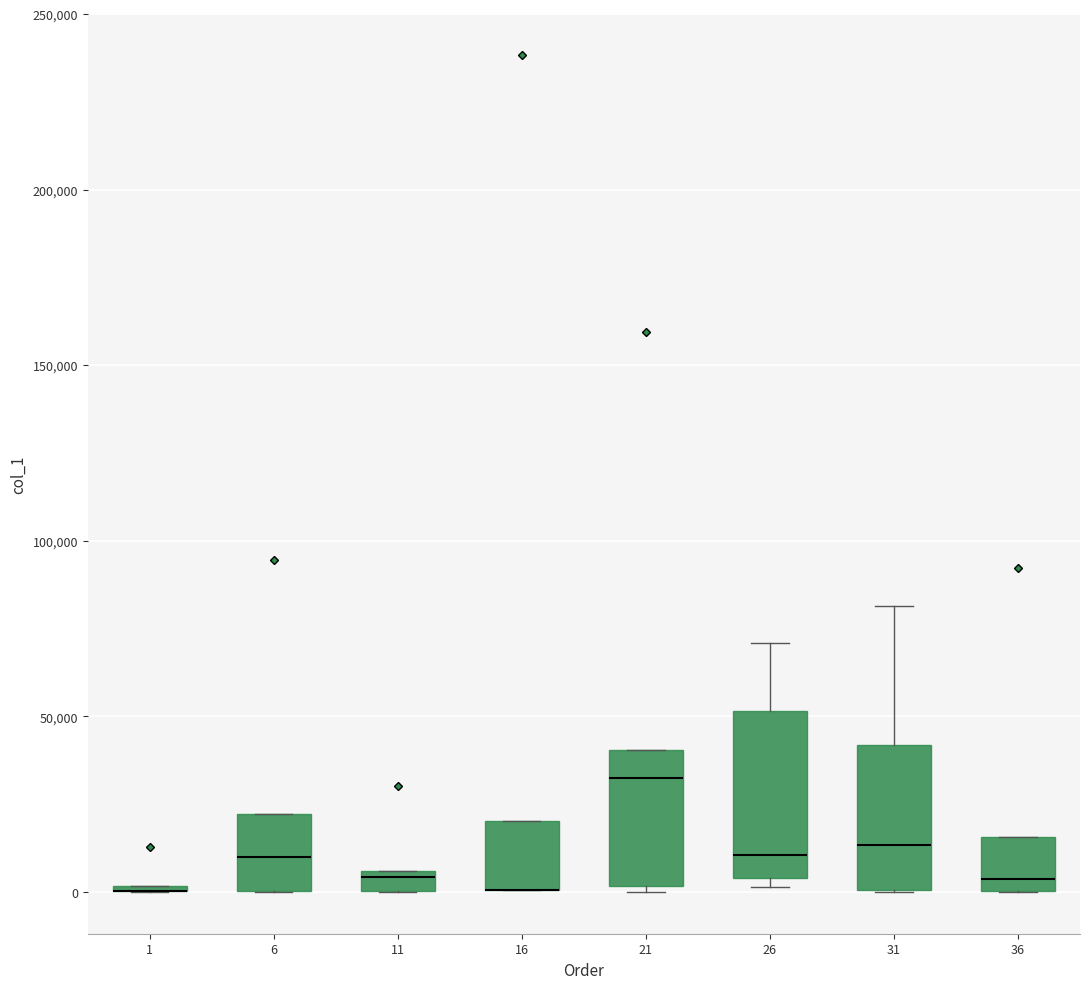

Comparing the boxes themselves (not the whiskers), which one is the tallest?

26